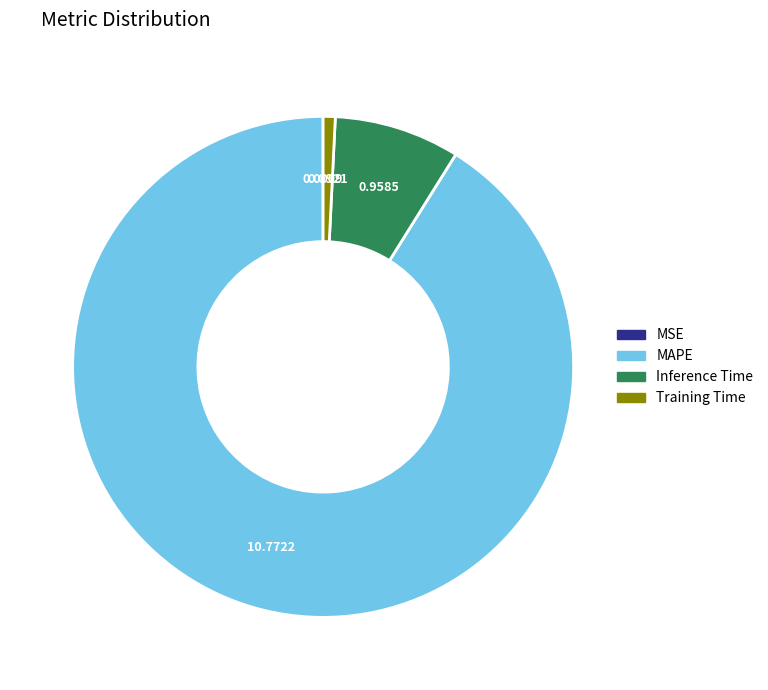

The Inference Time slice represents 3% of the pie. True or false?

False